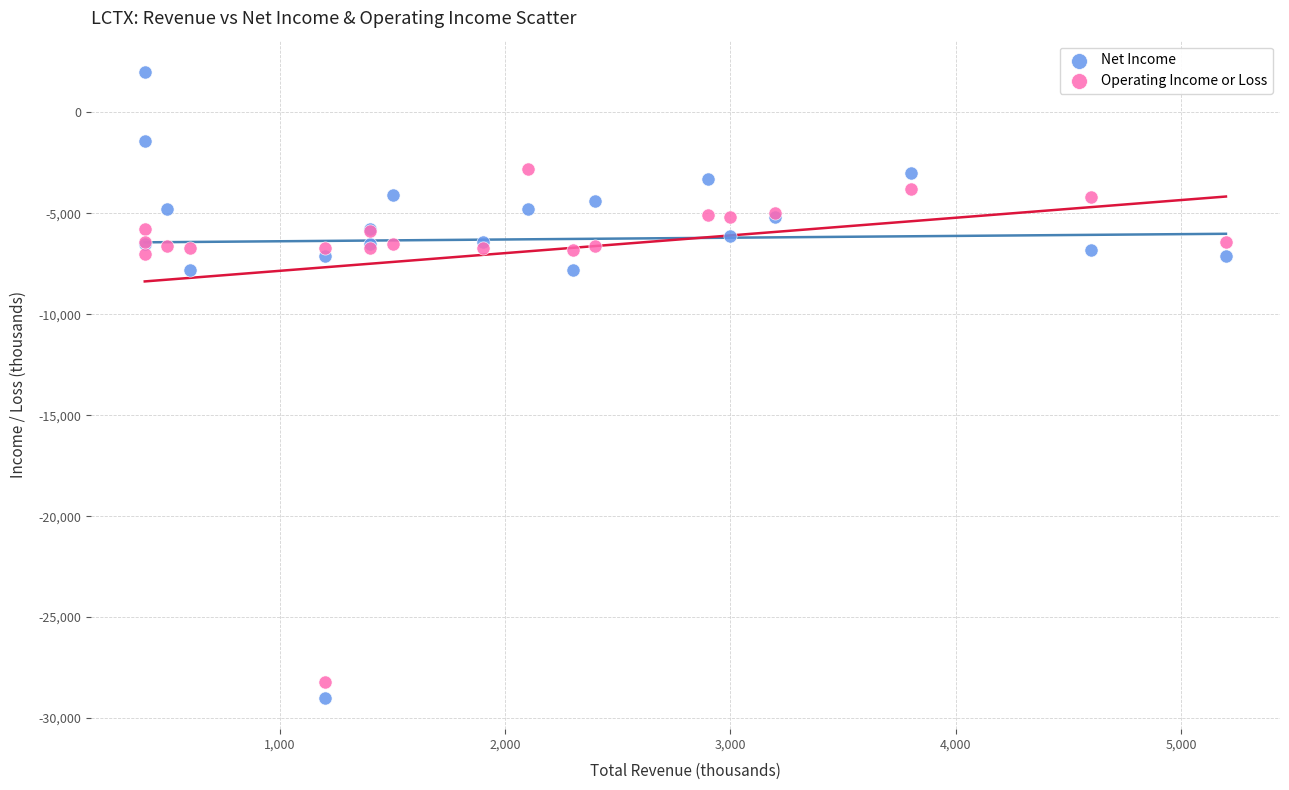

Which series has the largest Y range (max minus min)?

Net Income